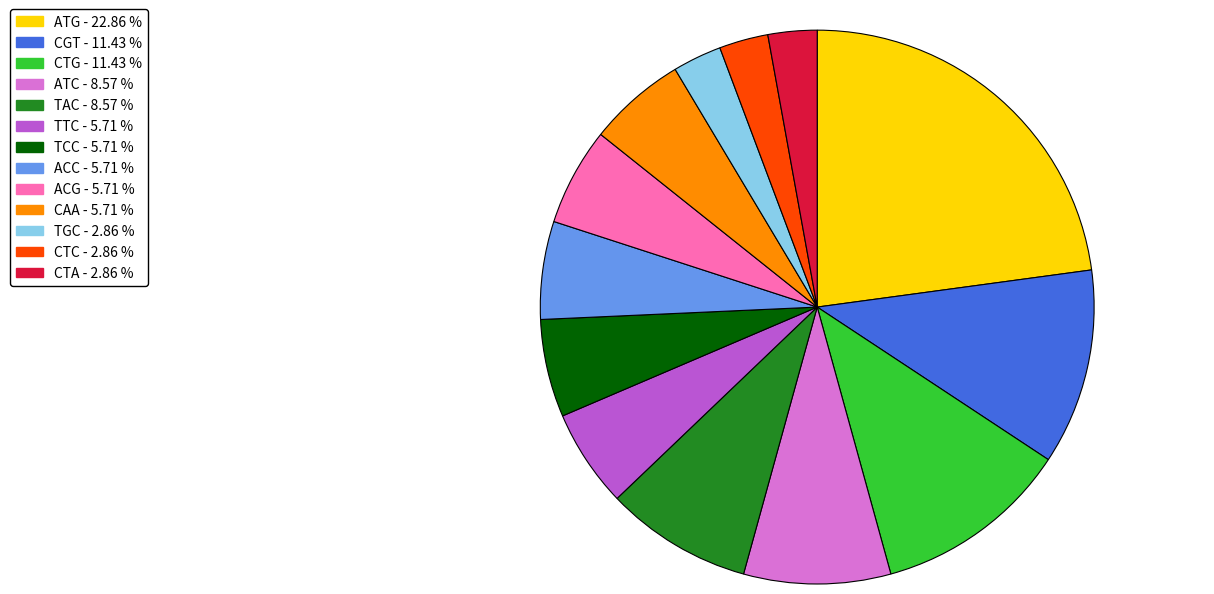

Is the sum of TTC and TCC greater than half?

No